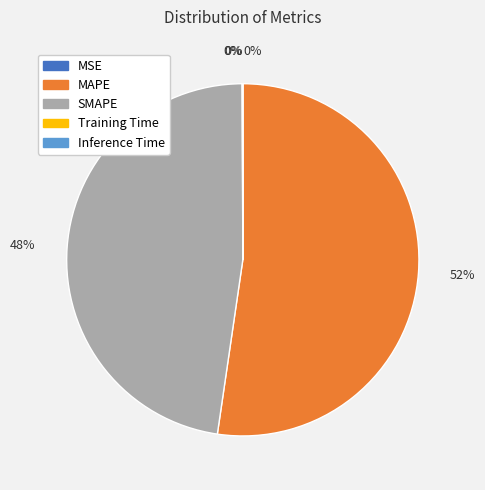

Is there a majority slice in this chart?

Yes